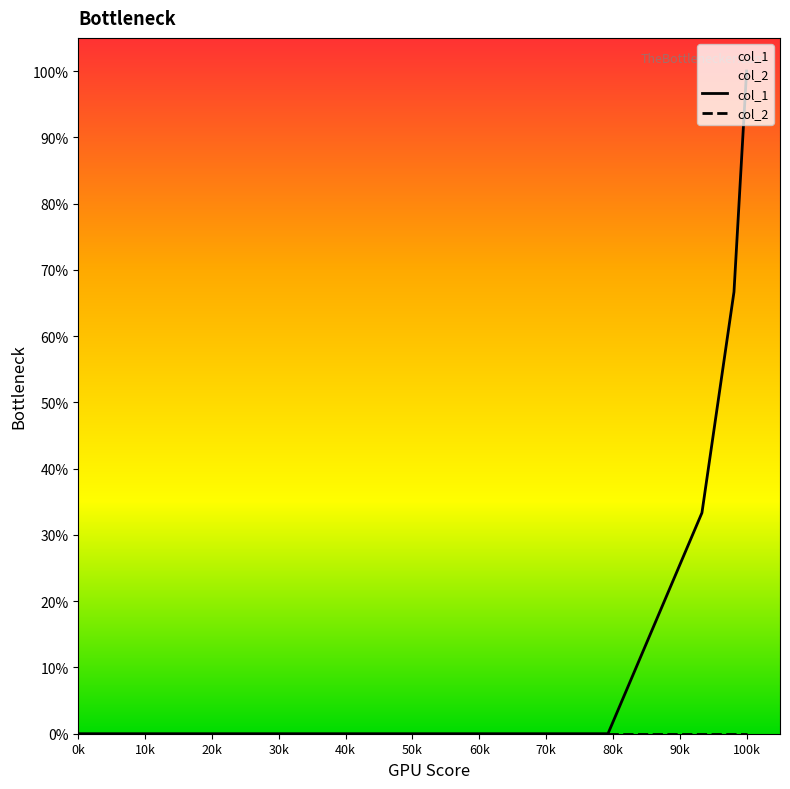

True or false: col_1 has more than 1 interior local peaks.

False